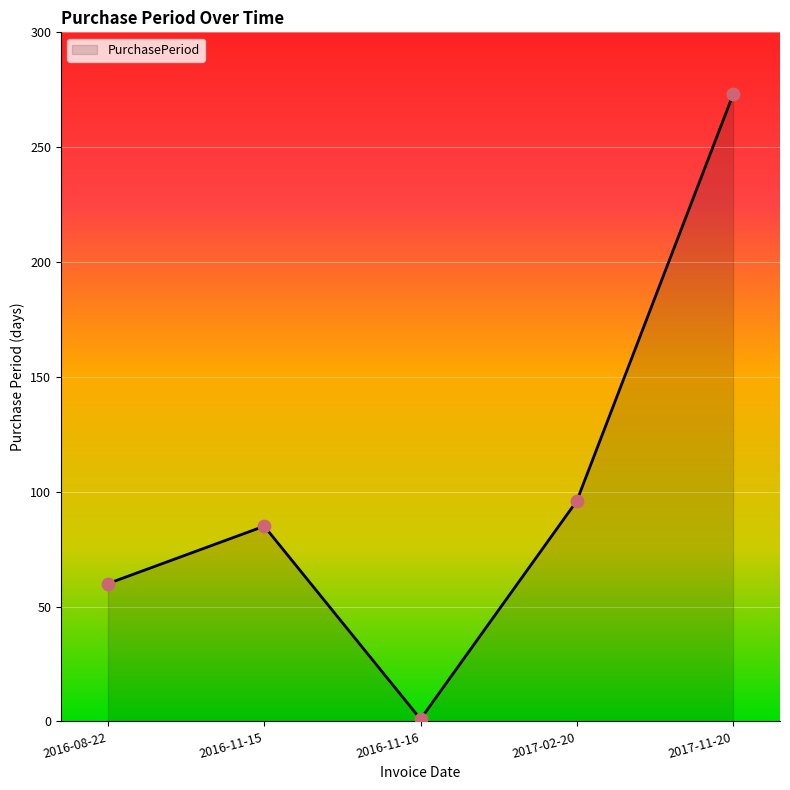

What is the change in value from 2016-11-16 to 2017-11-20?

+272